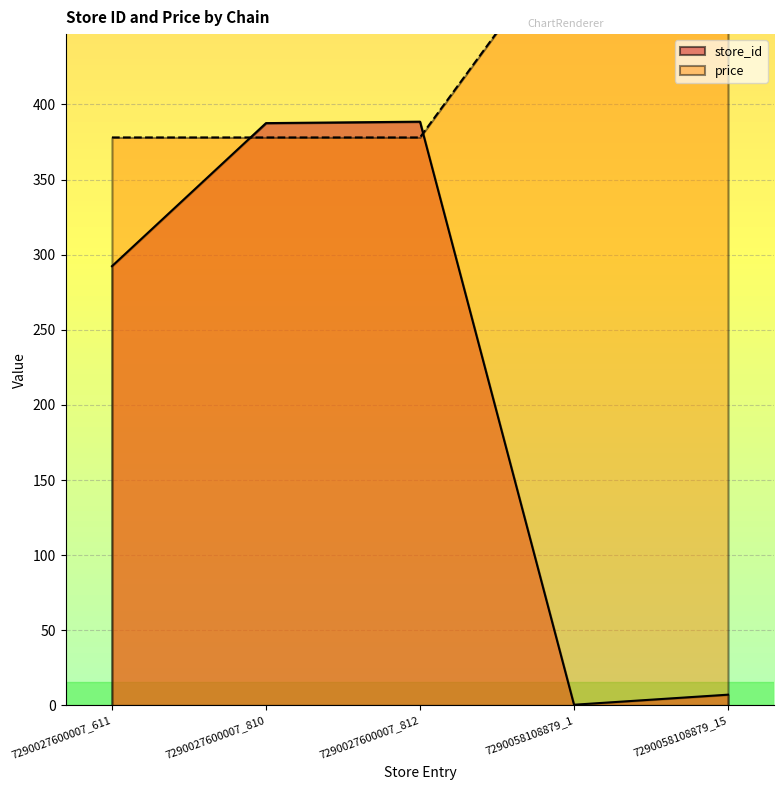

What position from the left is 7290027600007_611?

1